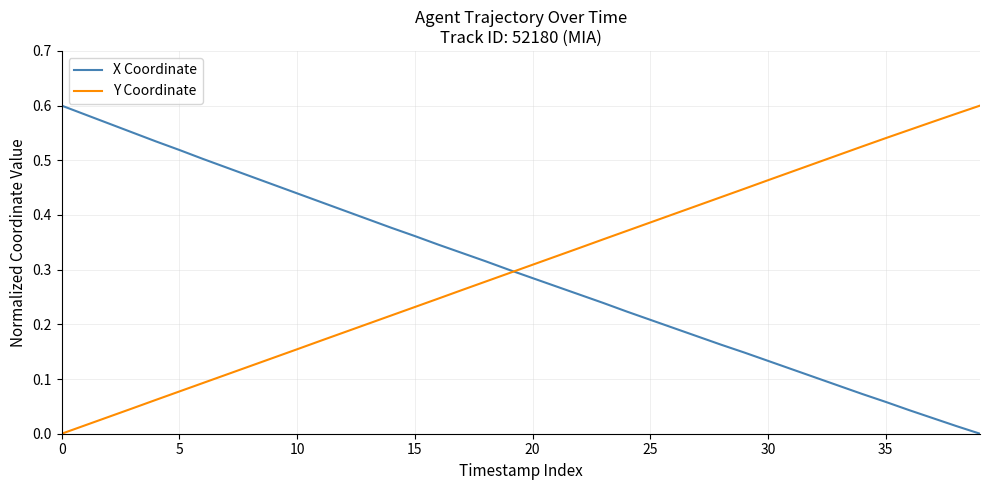

How many lines are shown in the chart?

2